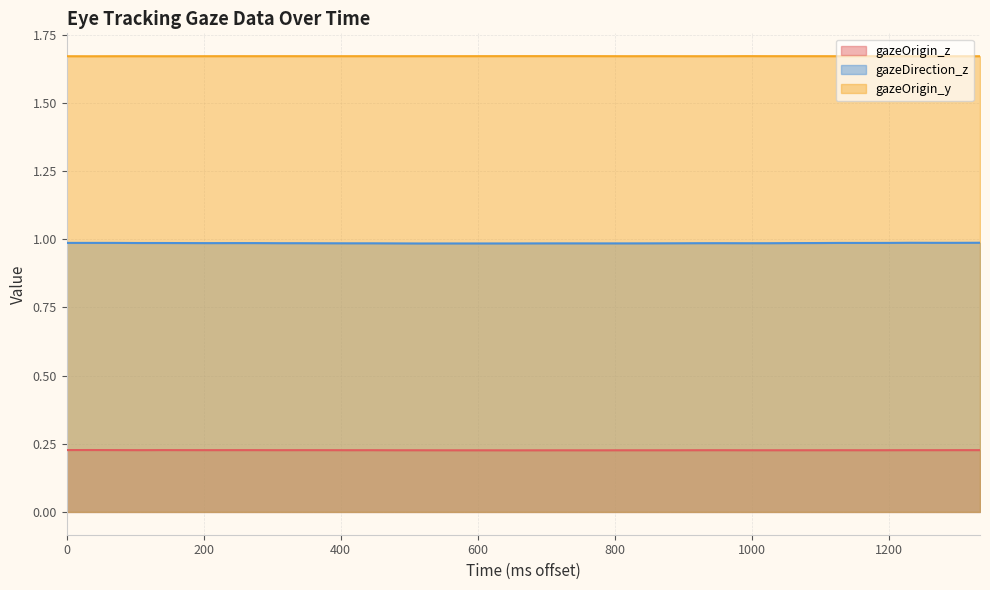

True or false: gazeOrigin_y and gazeOrigin_z cross at least once.

False